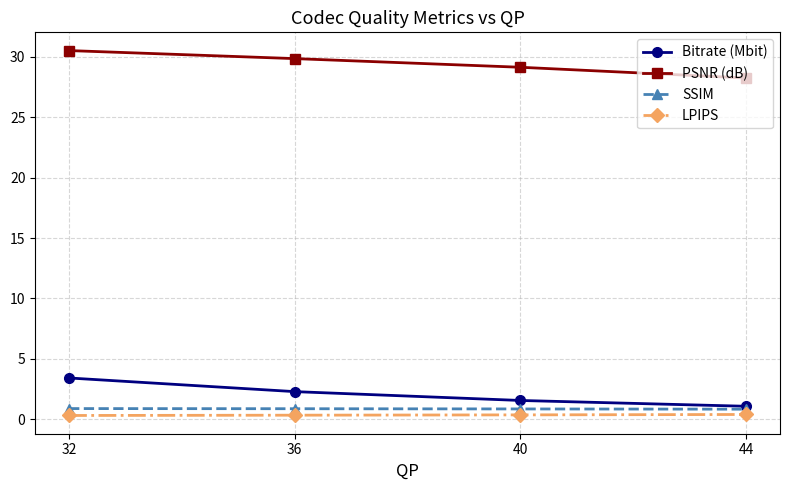

True or false: SSIM has more than 2 interior local peaks.

False